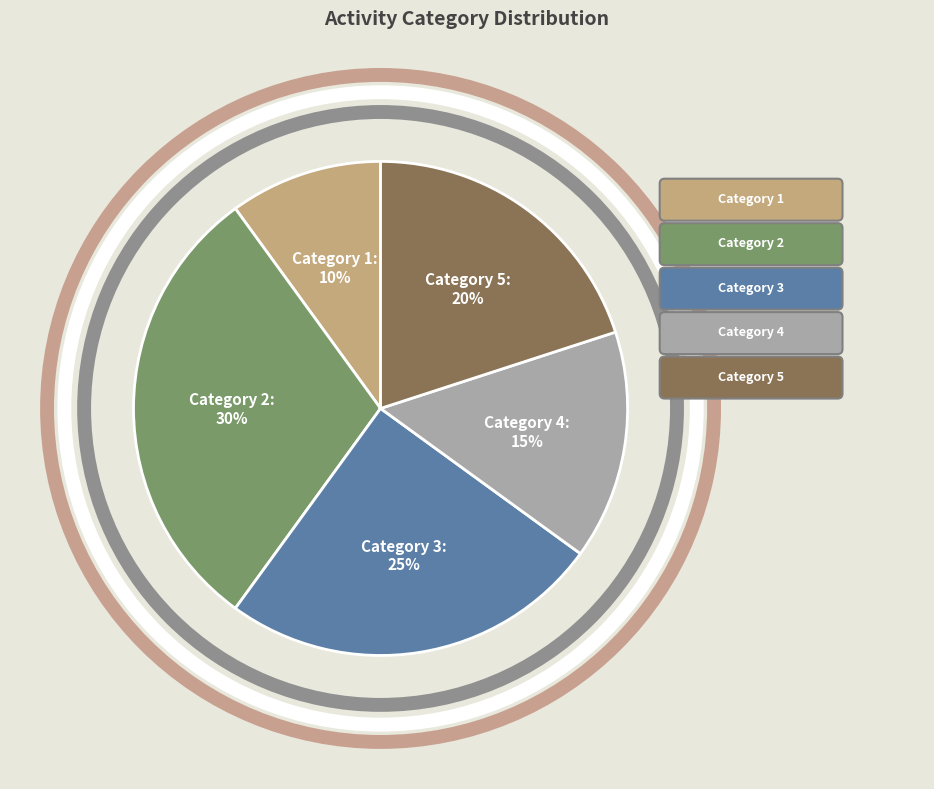

How many slices are in this pie chart?

5